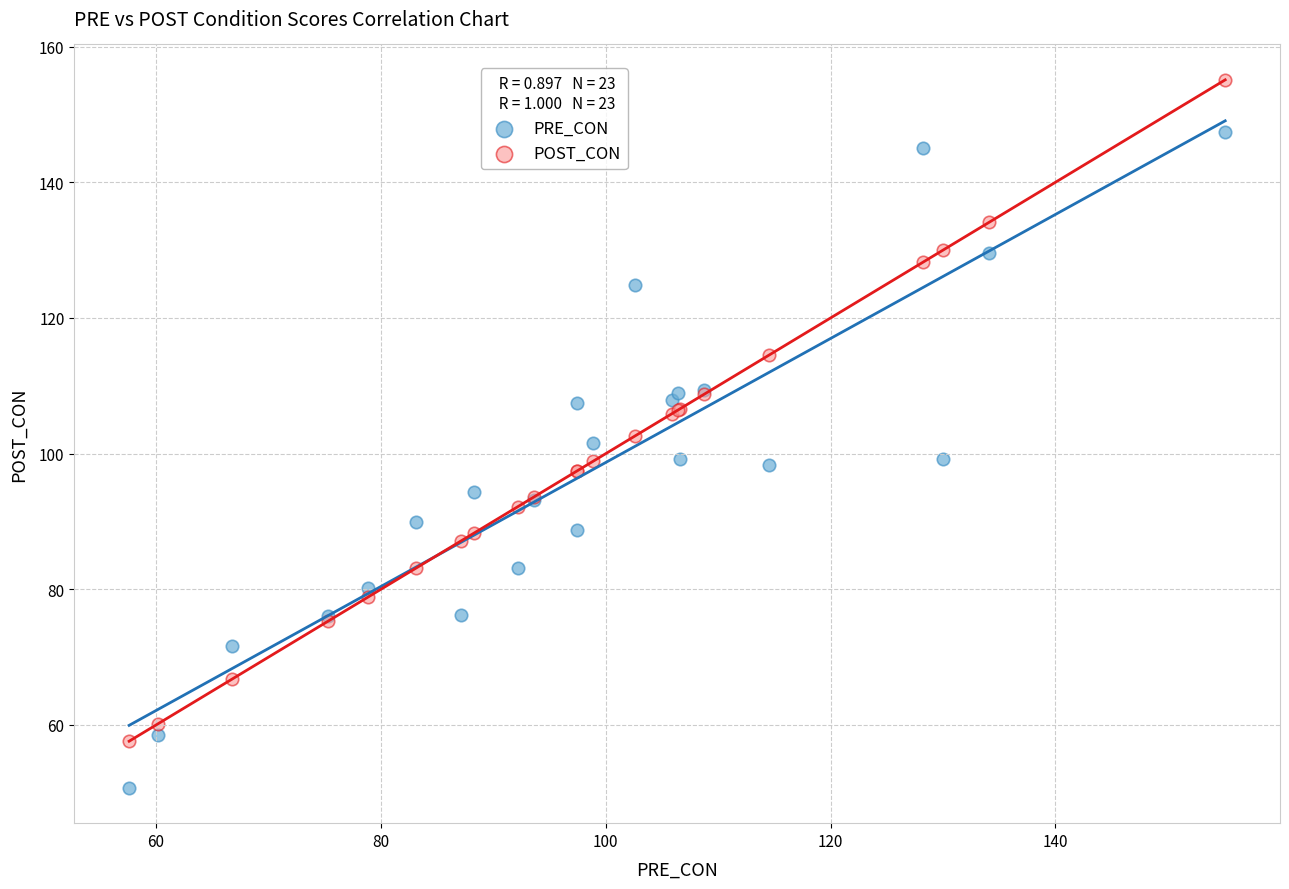

Which series reaches the maximum Y coordinate?

POST_CON